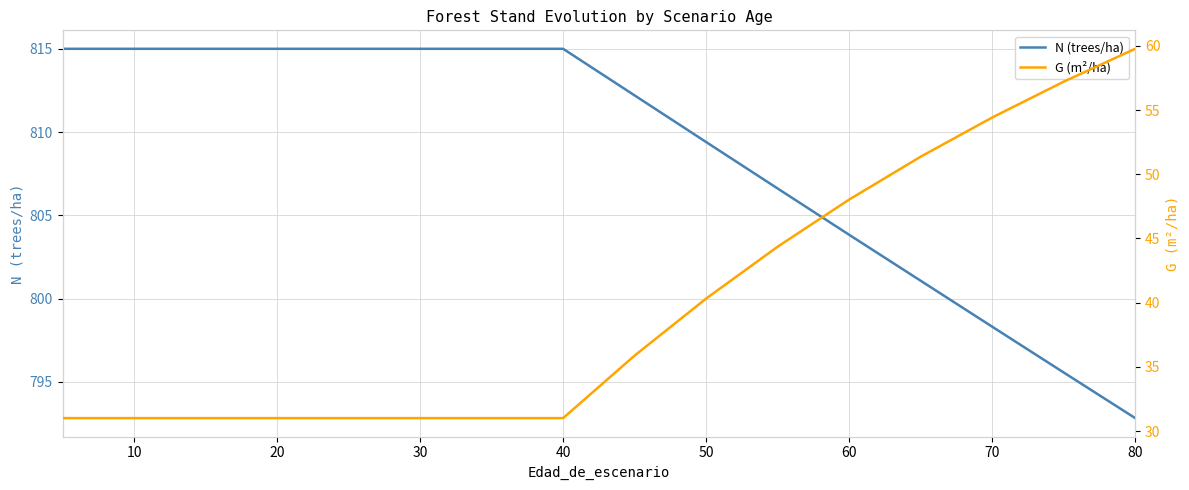

What is the greatest value displayed?

815.0